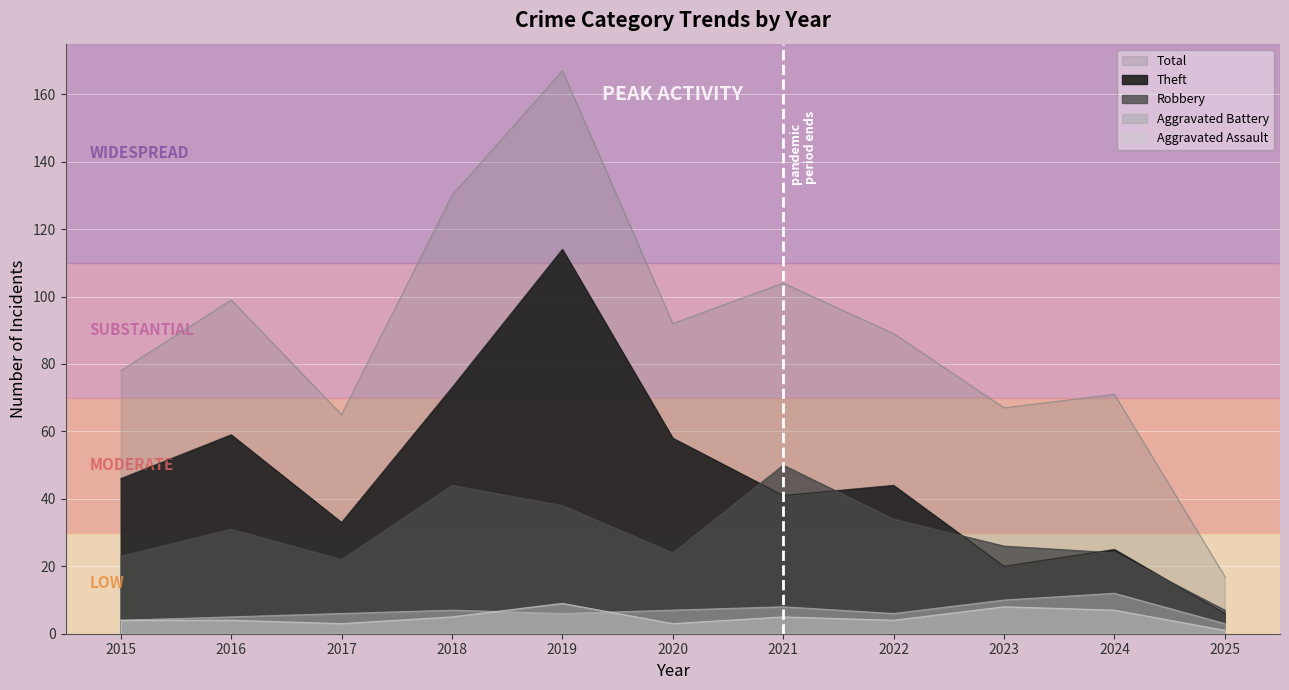

The value of Total at 2020 is 92. True or false?

True